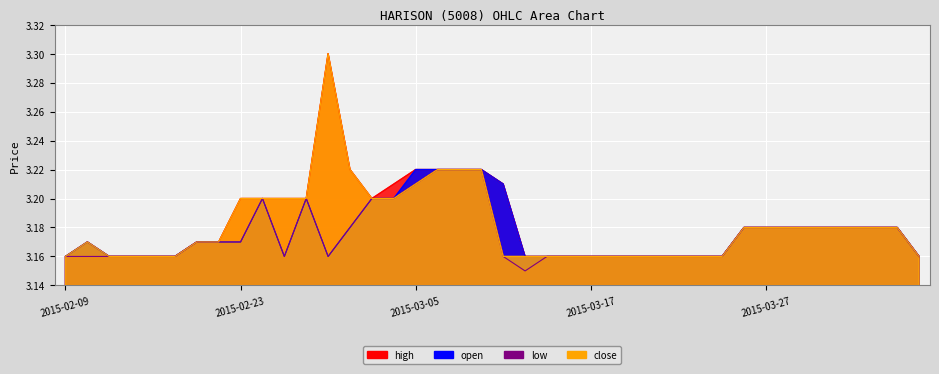

How many high values are between 3 and 4?

40